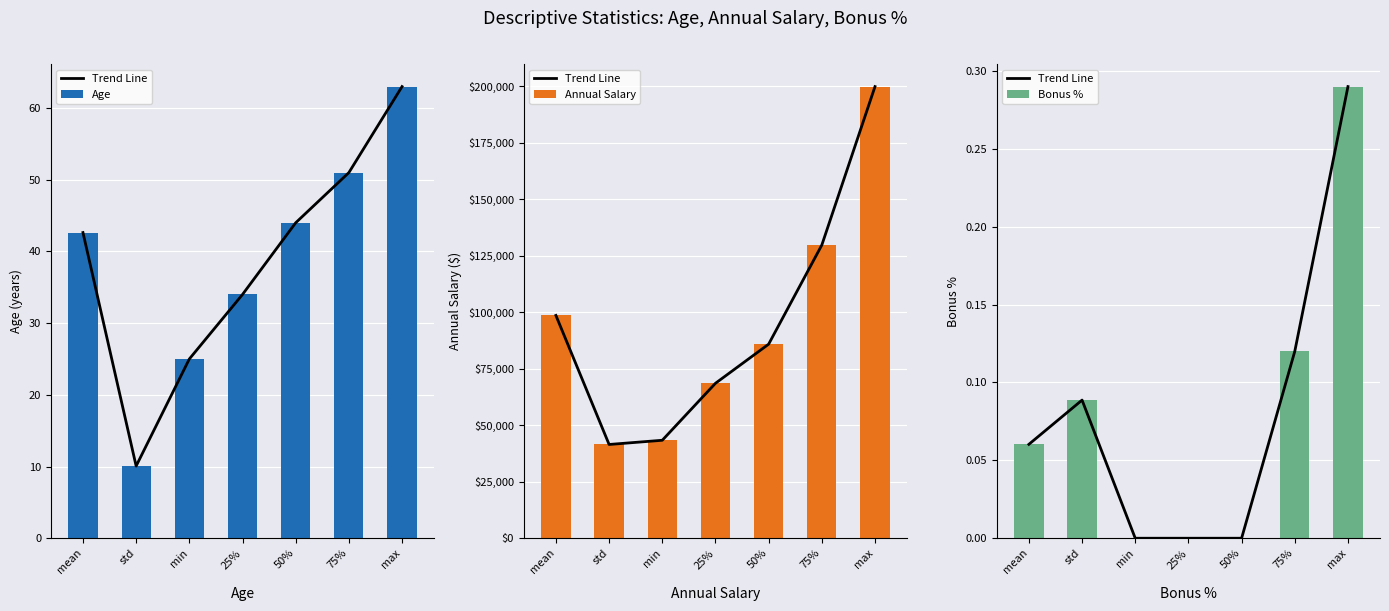

Rank the series at 50% from lowest to highest value.

Trend Line, Bonus %, Age, Annual Salary